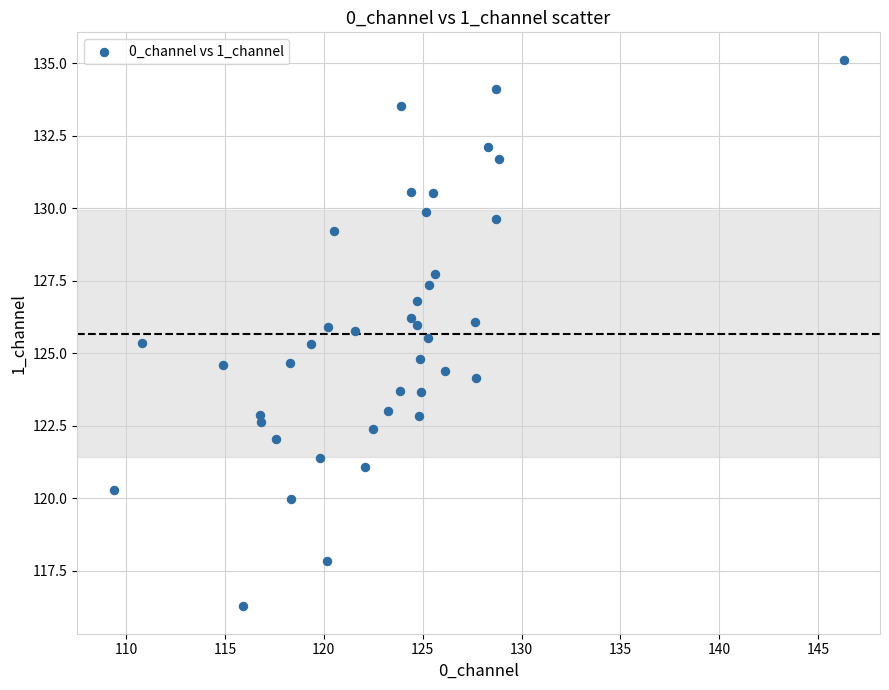

What is the range of X values (max minus min)?

36.9